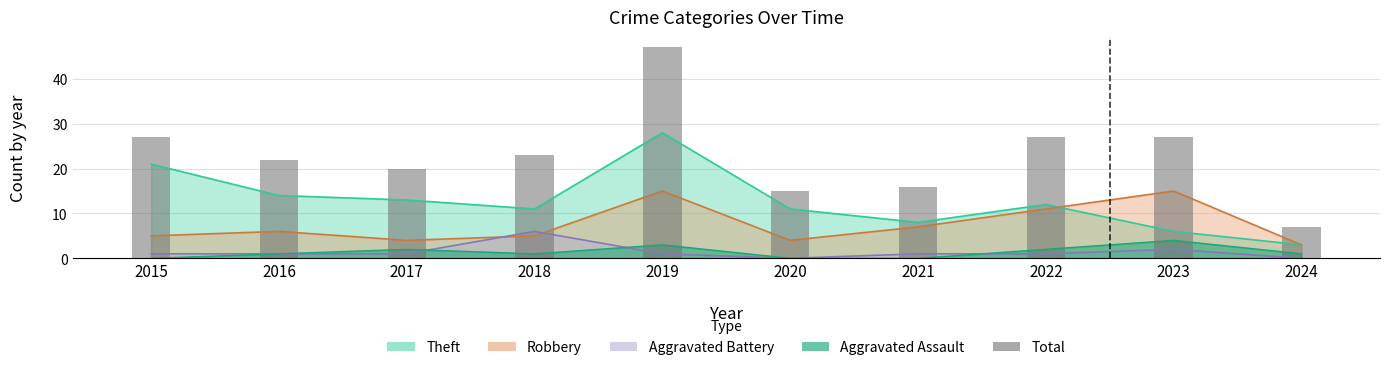

Is it true that the value at 2024 is 5?

False